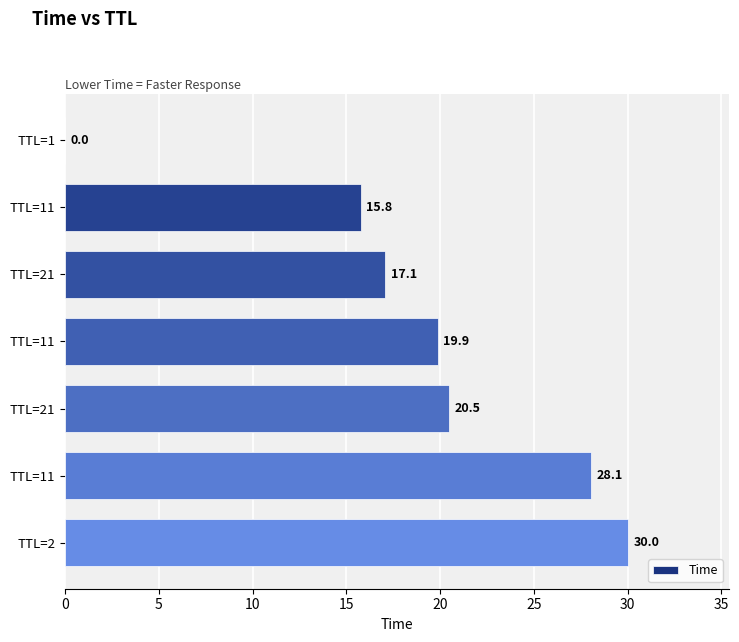

Count the number of values greater than 19.

4